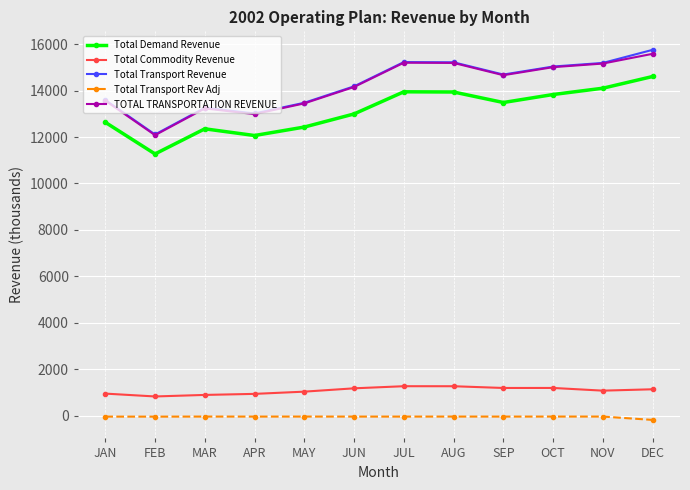

Between AUG and DEC, which series saw the biggest shift?

Total Demand Revenue